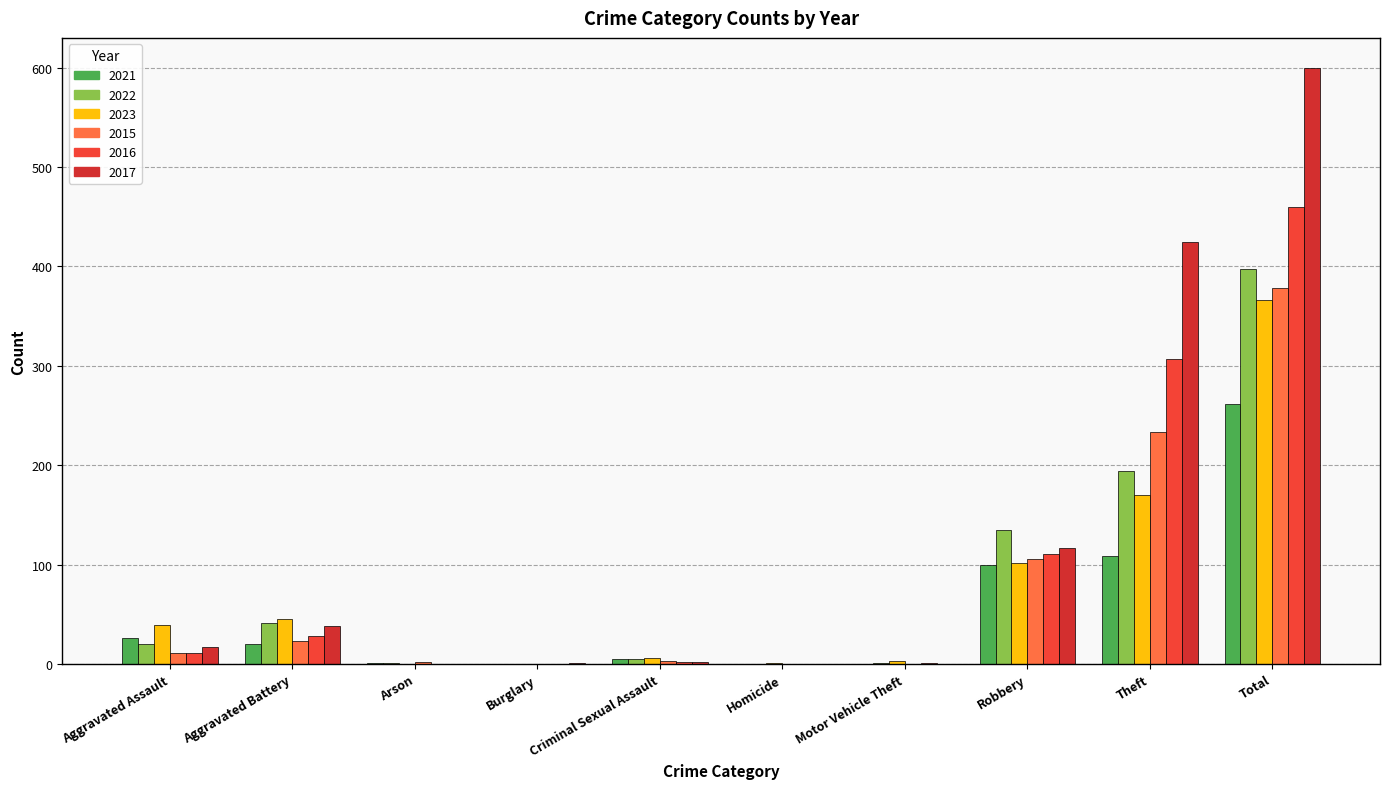

Which series has the widest spread of values?

2017